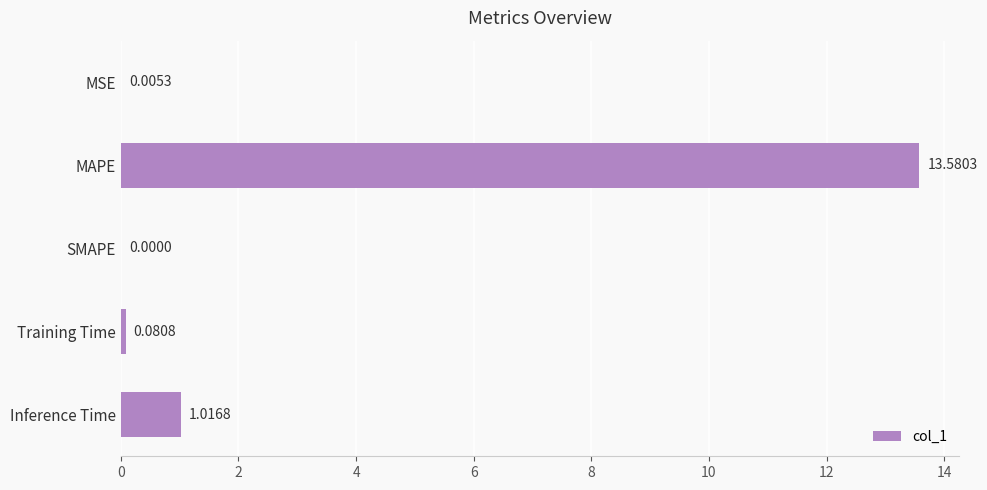

Which label corresponds to the largest value in the chart?

MAPE